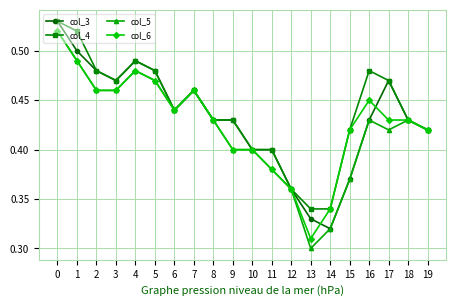

Where is col_3 nearest to the value 0?

14